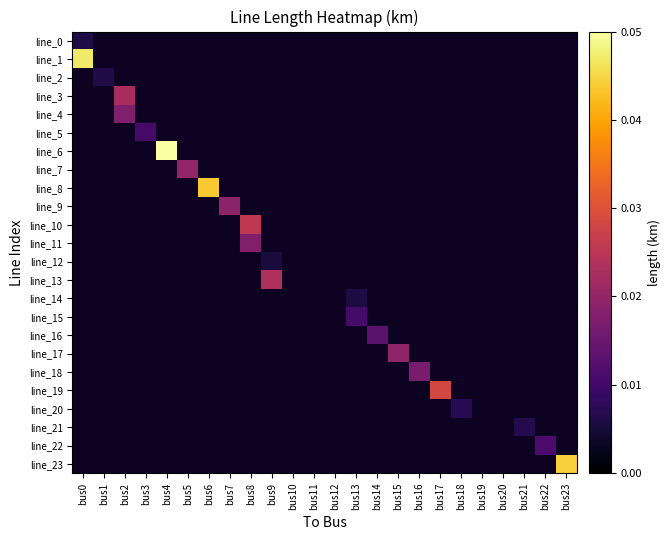

At which label does line_2 reach its minimum?

bus0